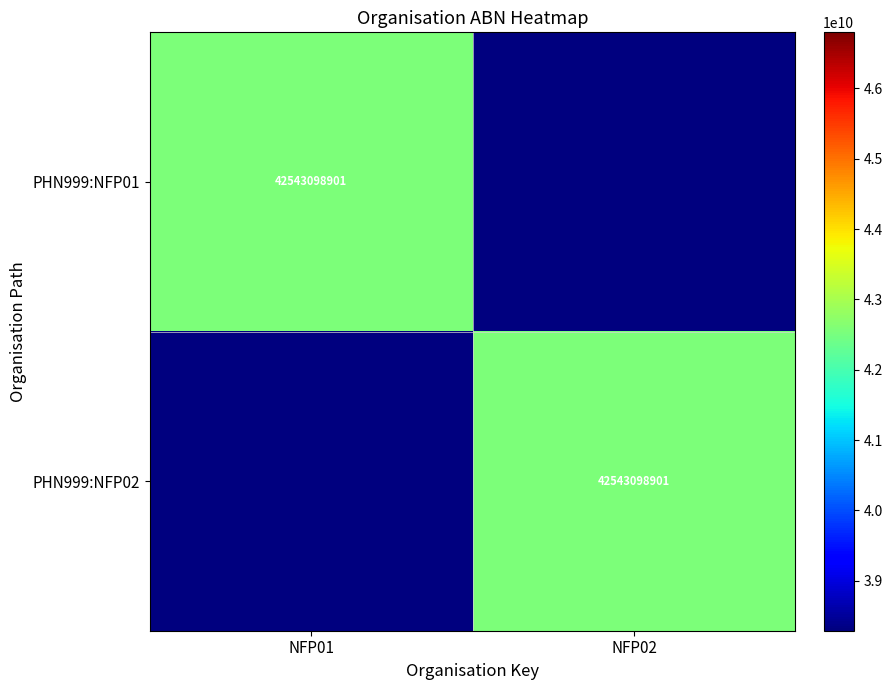

The PHN999:NFP02 series shows 42543098901 at NFP02. True or false?

True